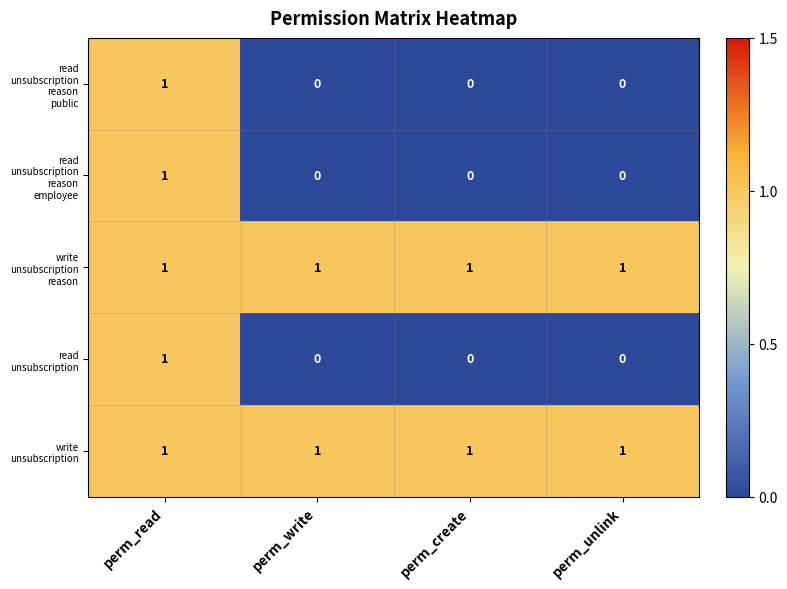

What is the difference between the highest and lowest values at perm_create?

1